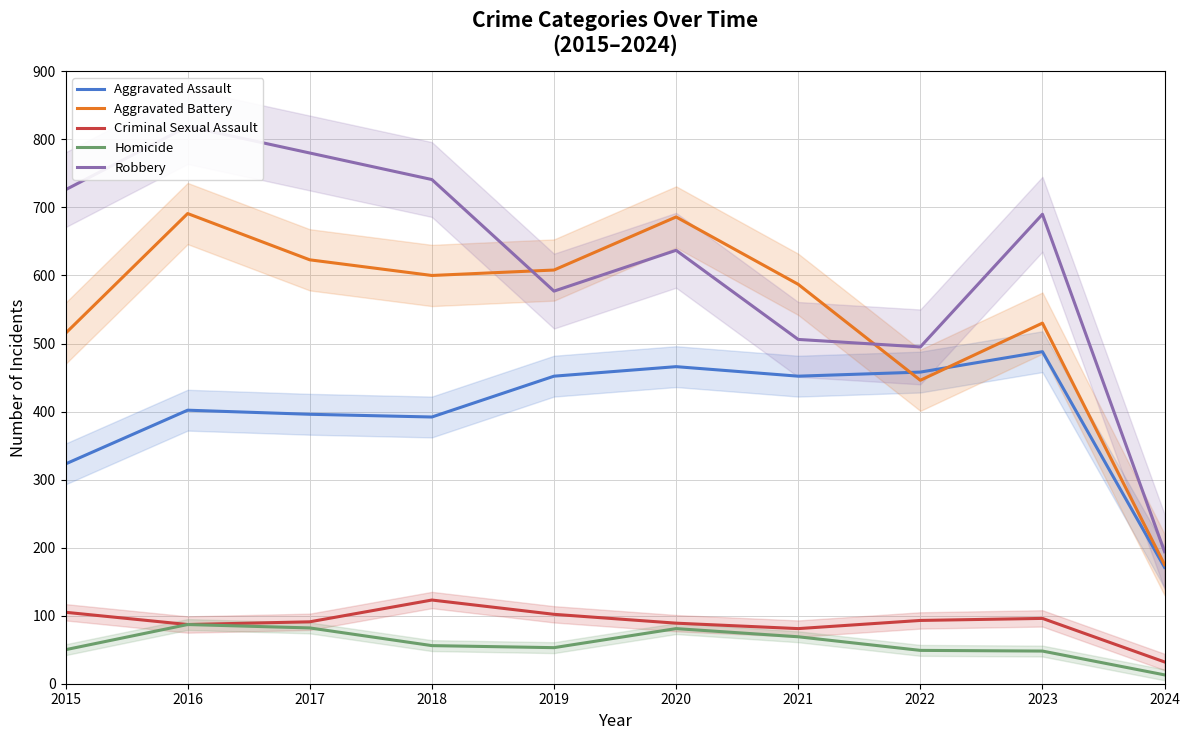

In Homicide, how many points are higher than both neighbors (excluding endpoints)?

2